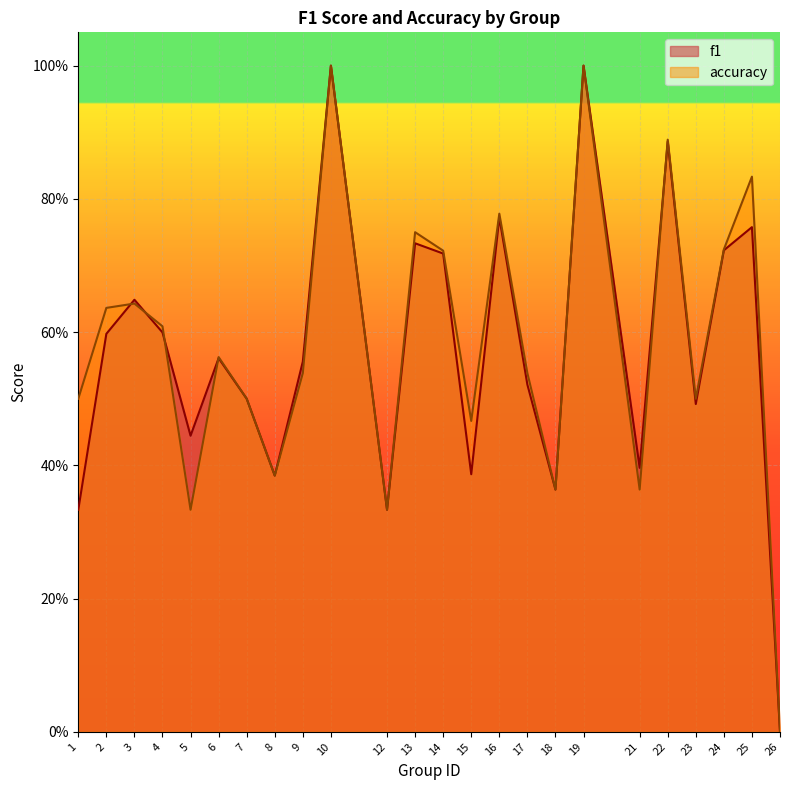

In f1, how many points are higher than both neighbors (excluding endpoints)?

8